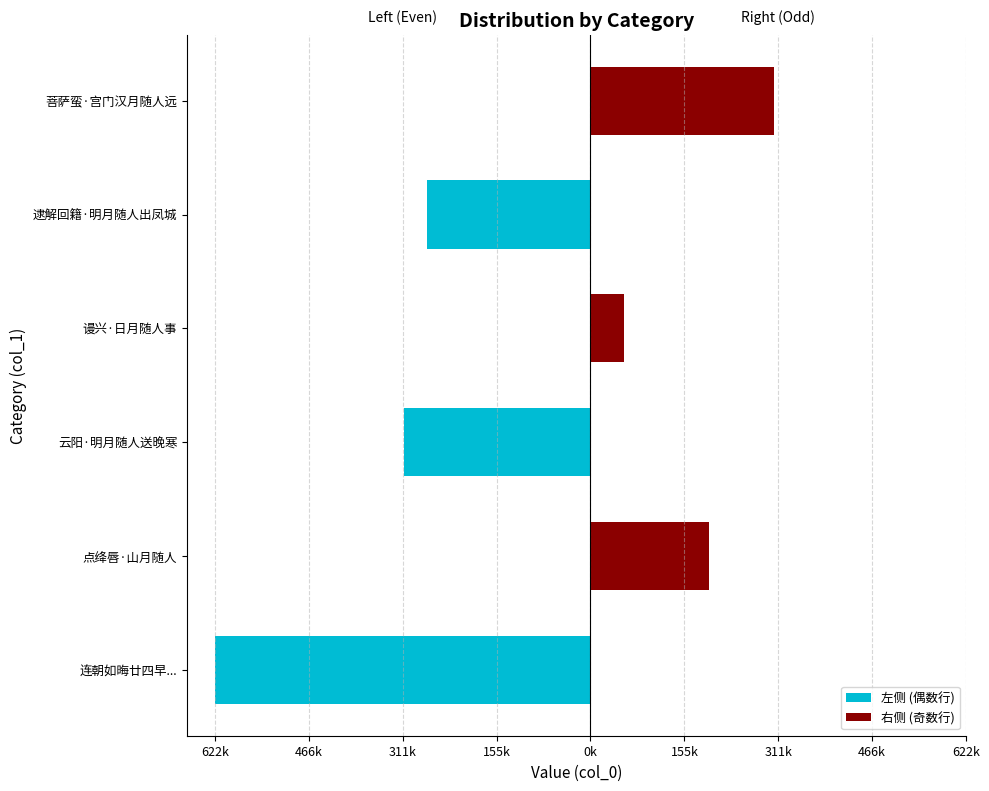

Rank the series by their maximum value, from lowest to highest.

左侧 (偶数行), 右侧 (奇数行)